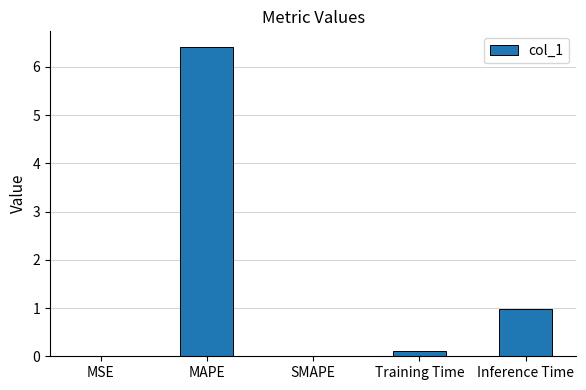

Which has a higher value, SMAPE or MAPE?

MAPE